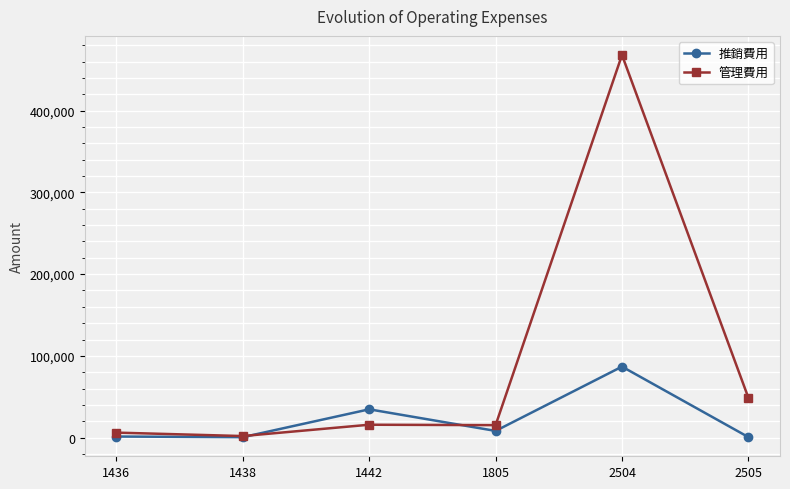

Which series has the largest total across all categories?

管理費用